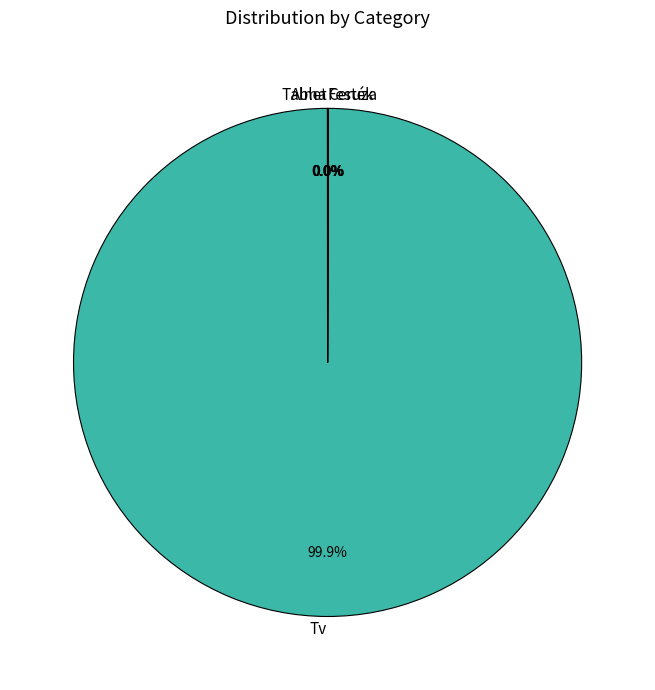

Does any single category account for the majority?

Yes